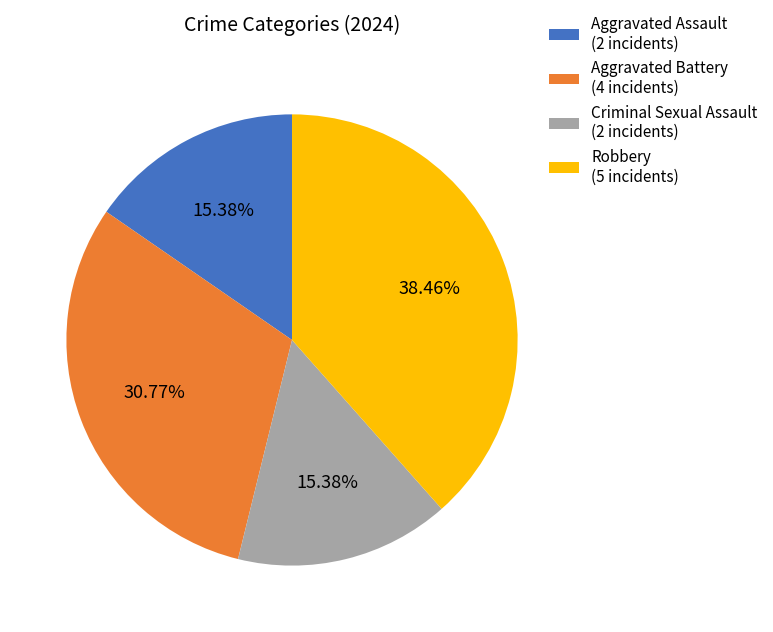

What percentage is the Aggravated Assault slice, to the nearest percent?

15%